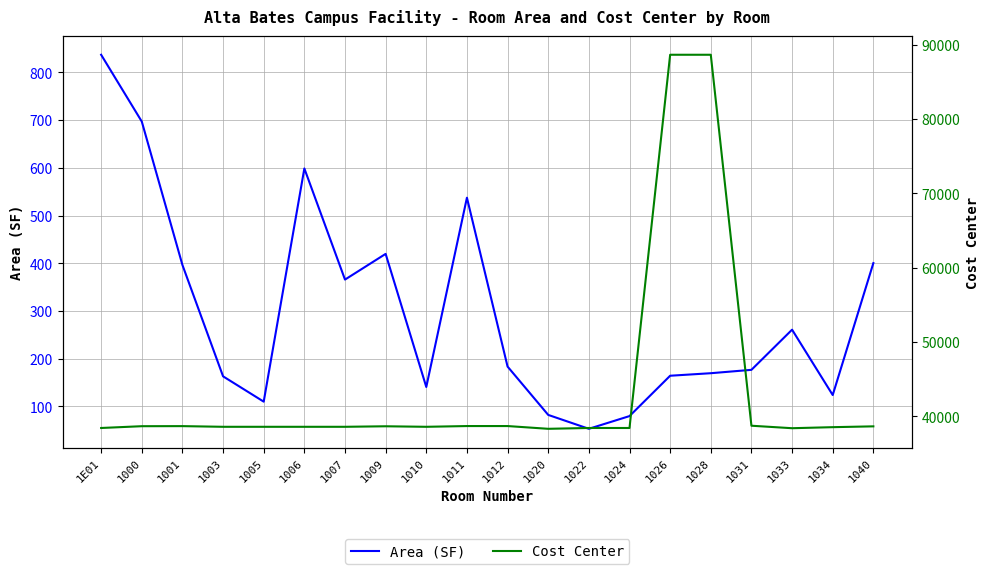

True or false: Area (SF) and Cost Center cross at least once.

False